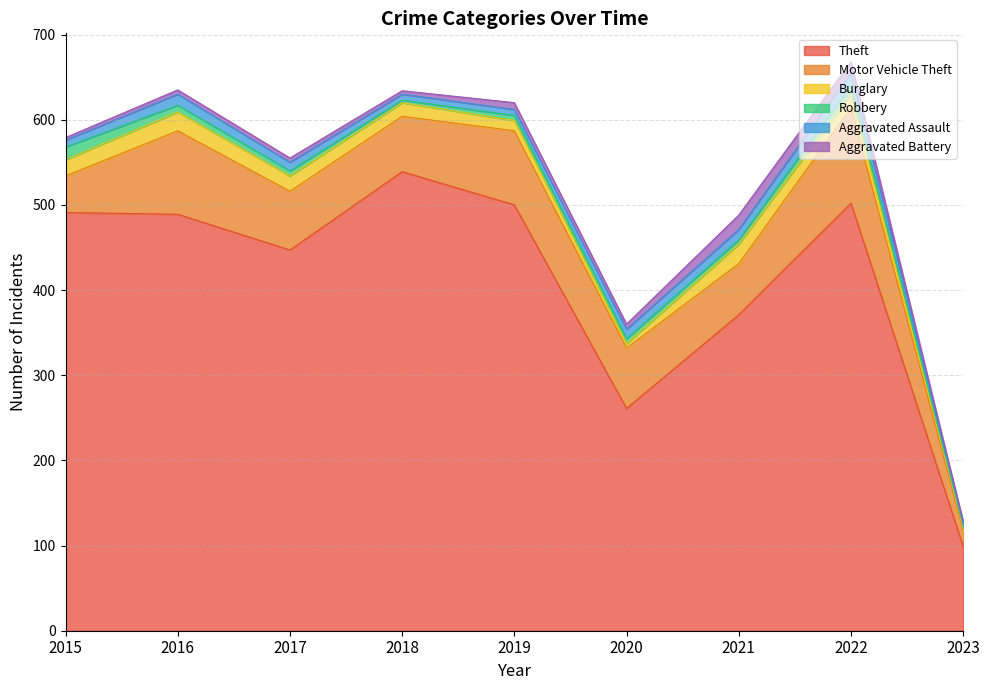

How many distinct data groups are displayed?

6